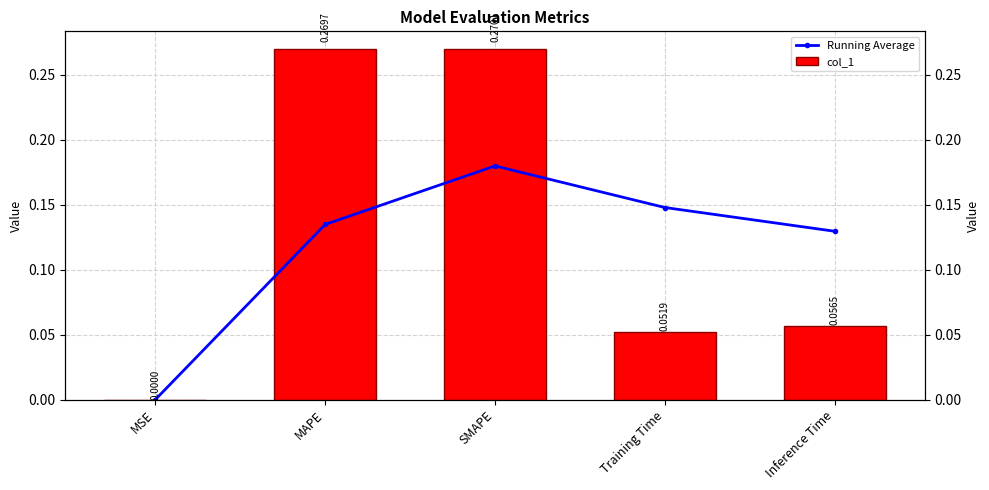

What is the spread (max minus min) of values at MAPE?

0.1